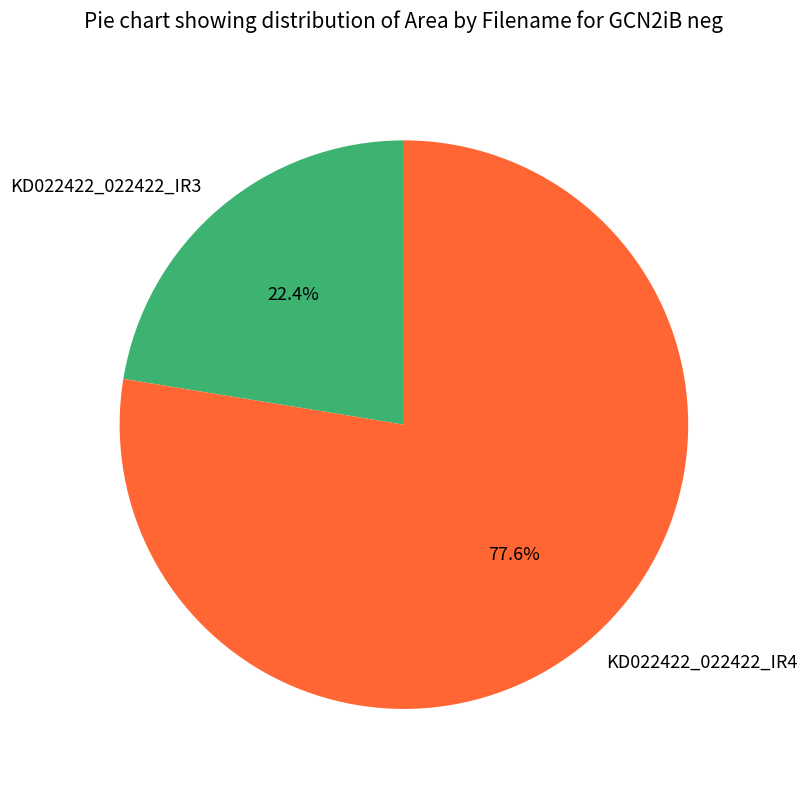

Count the number of slices in the pie.

2